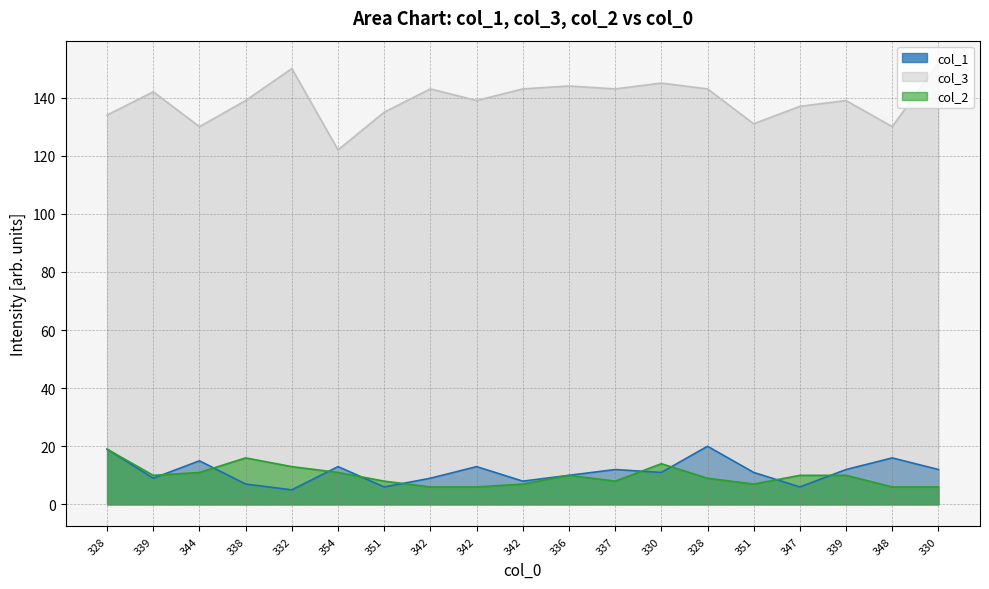

Read the col_1 value at 342.

9